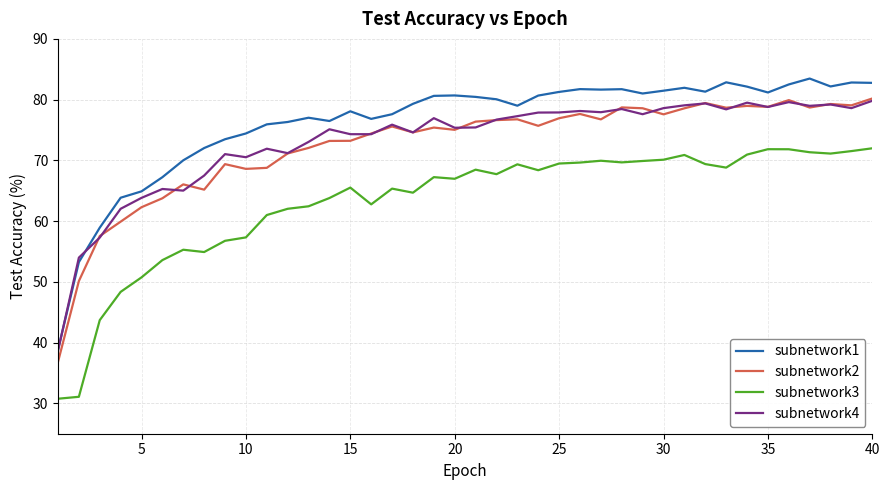

Which series has the largest total across all categories?

subnetwork1